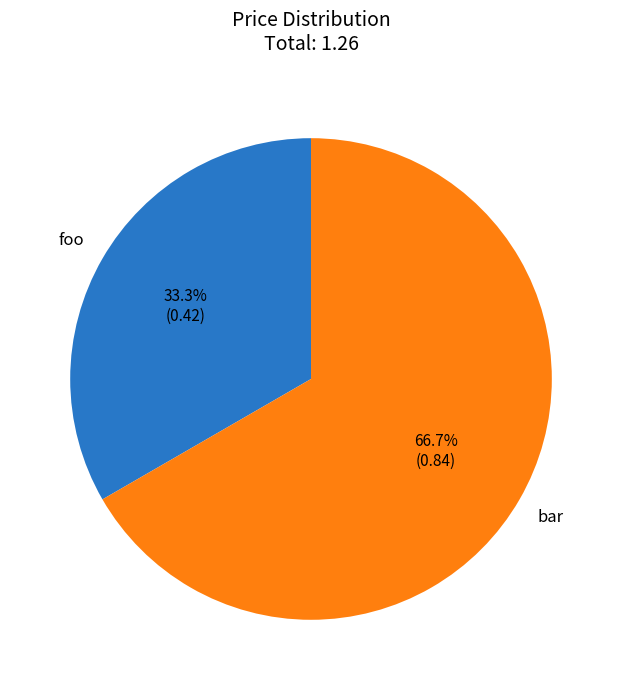

Which slice is the smallest?

foo